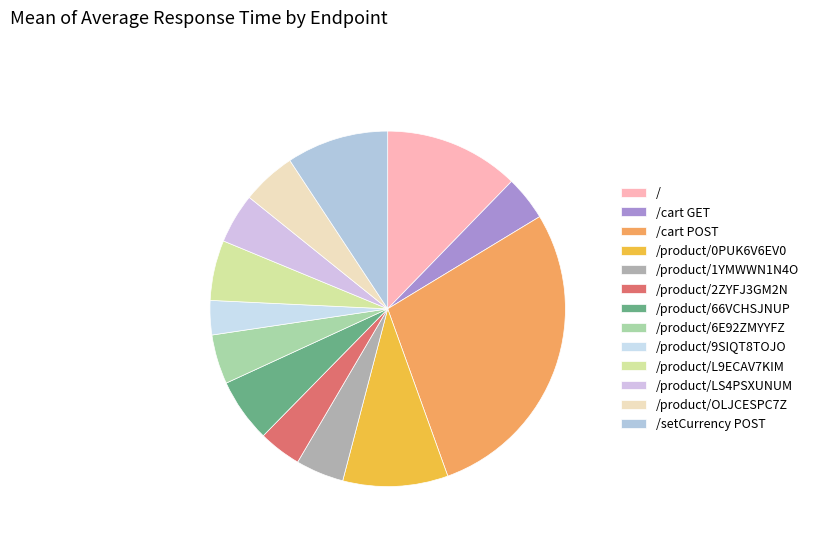

Count the number of slices in the pie.

13